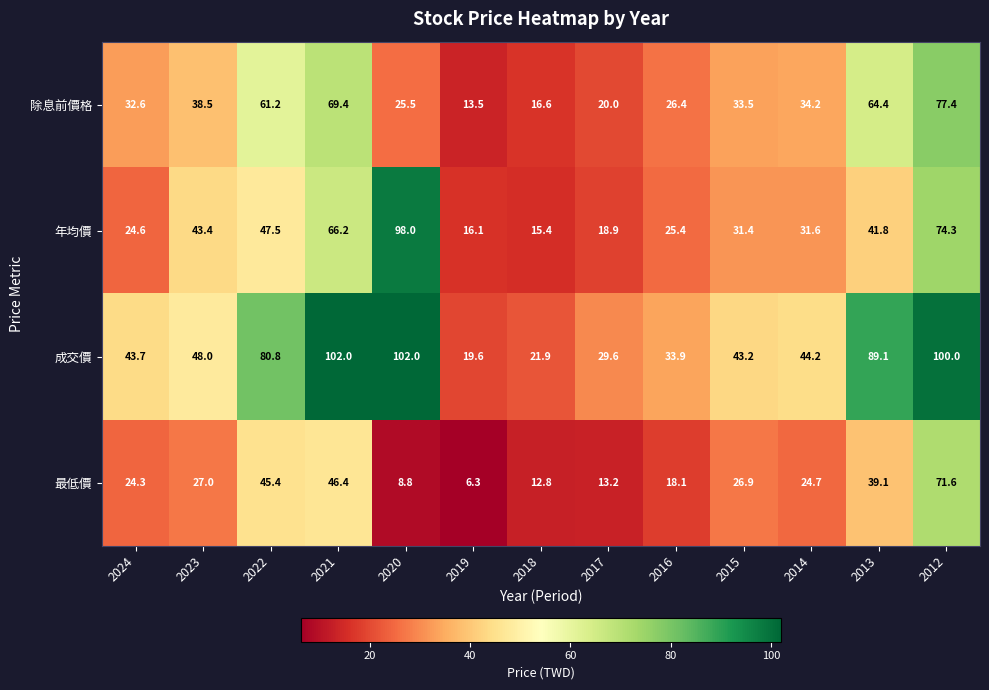

Which series changed the most between 2021 and 2019?

成交價